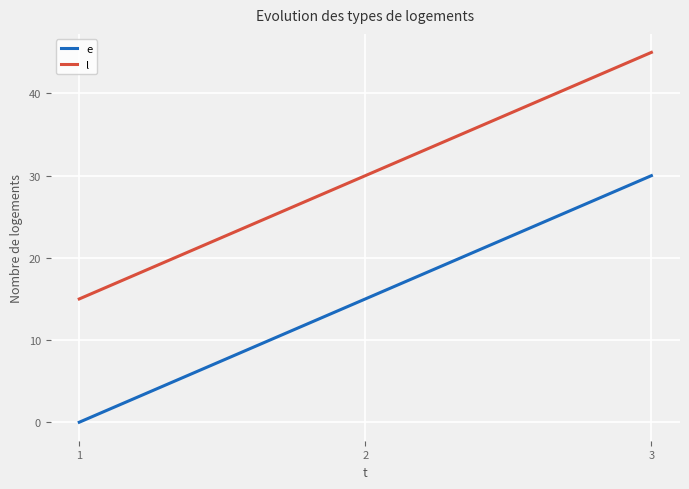

At 1, list the series in order from largest to smallest.

l, e